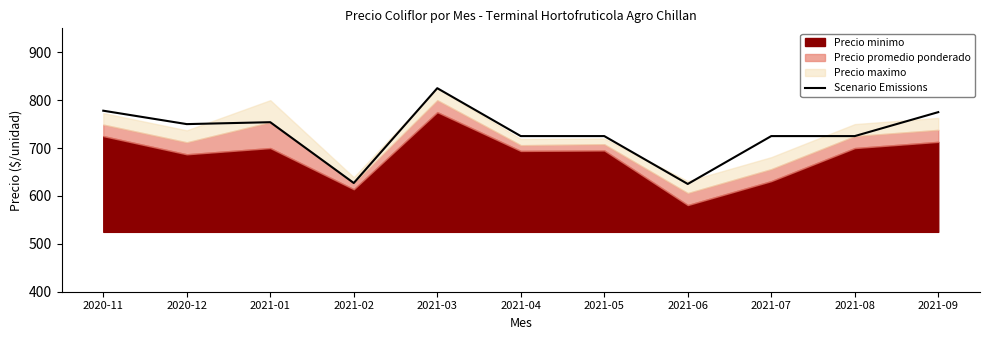

Is it true that the value at 2021-03 is 174?

False